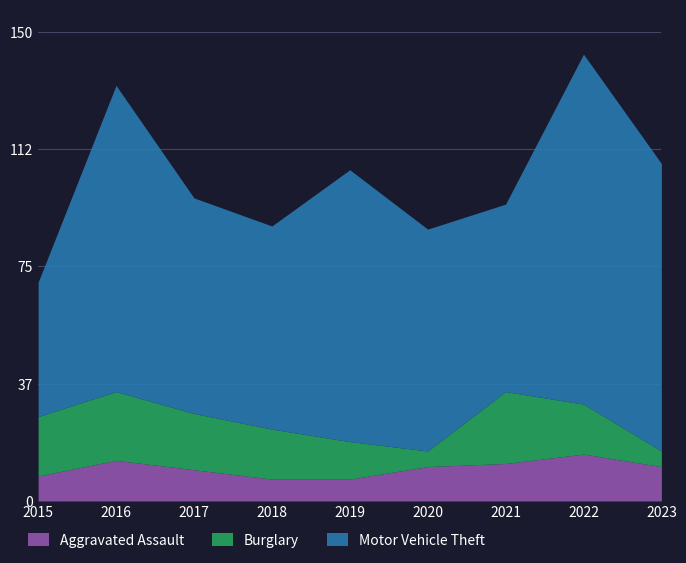

True or false: Burglary and Motor Vehicle Theft cross at least once.

False